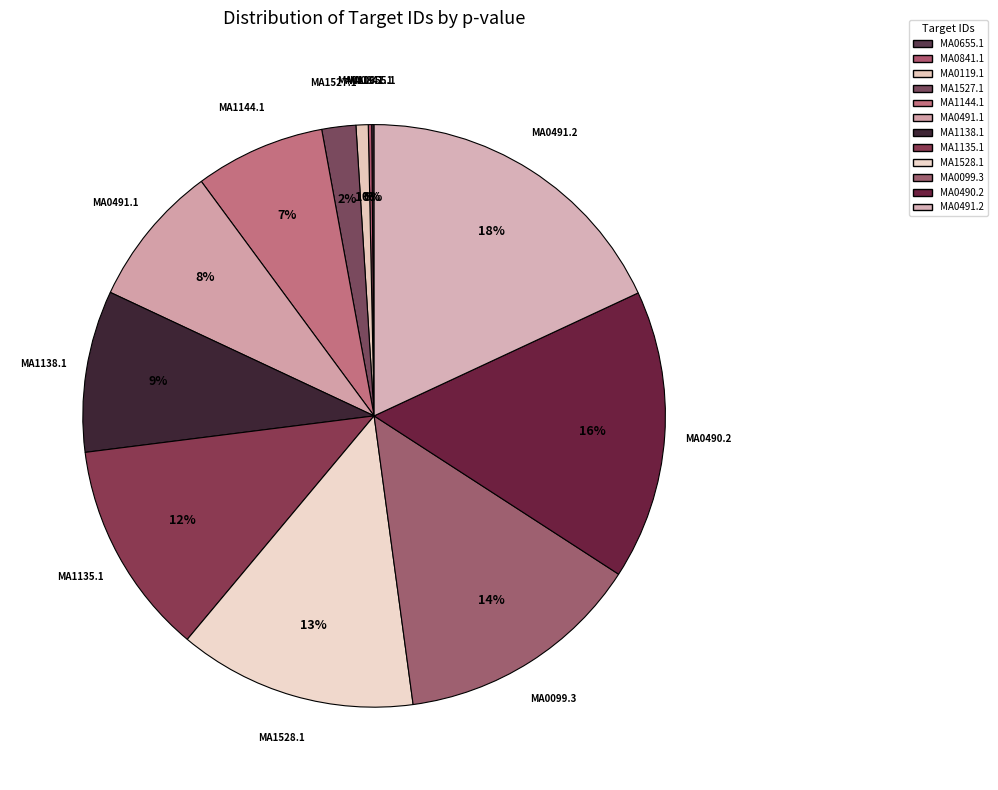

True or false: MA0099.3 accounts for 2% of the total.

False